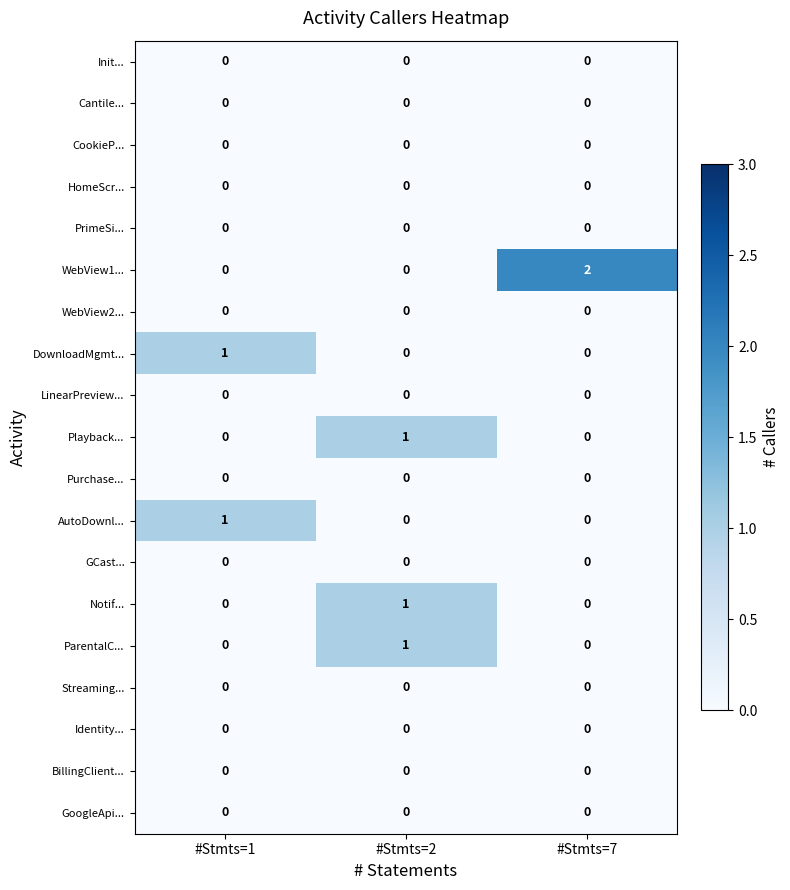

Which series has the largest total across all categories?

WebView1...